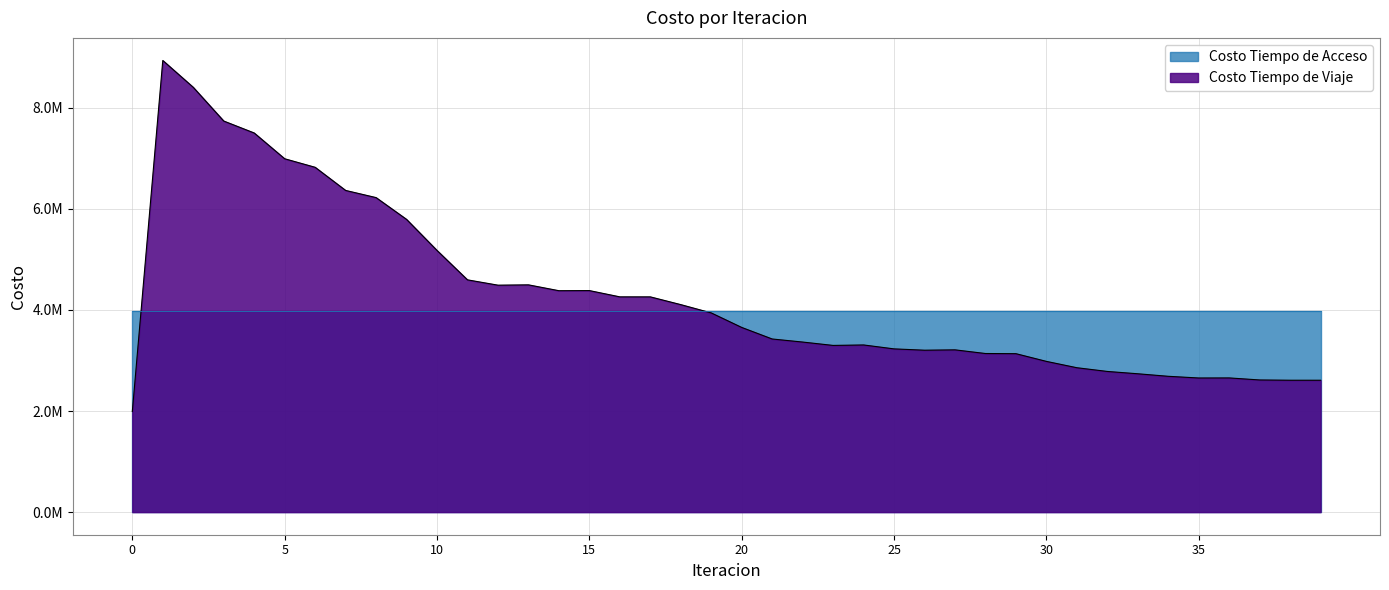

What is the difference between the maximum and minimum values?

6942900.8